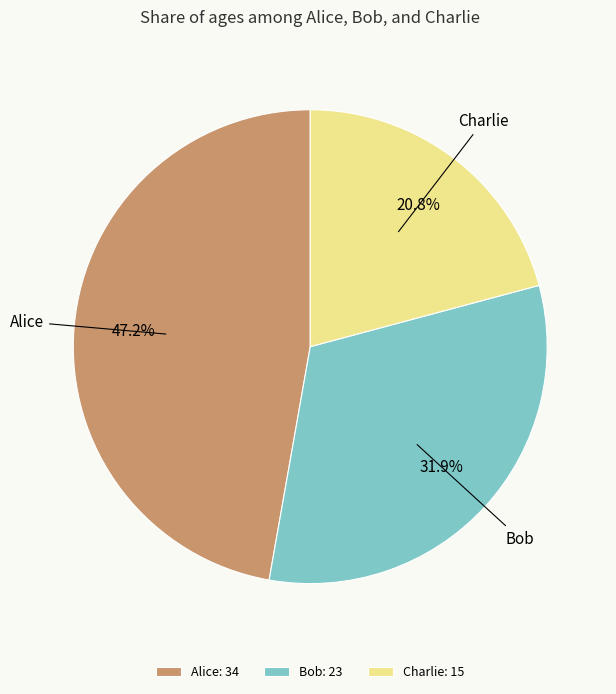

How many slices are in this pie chart?

3